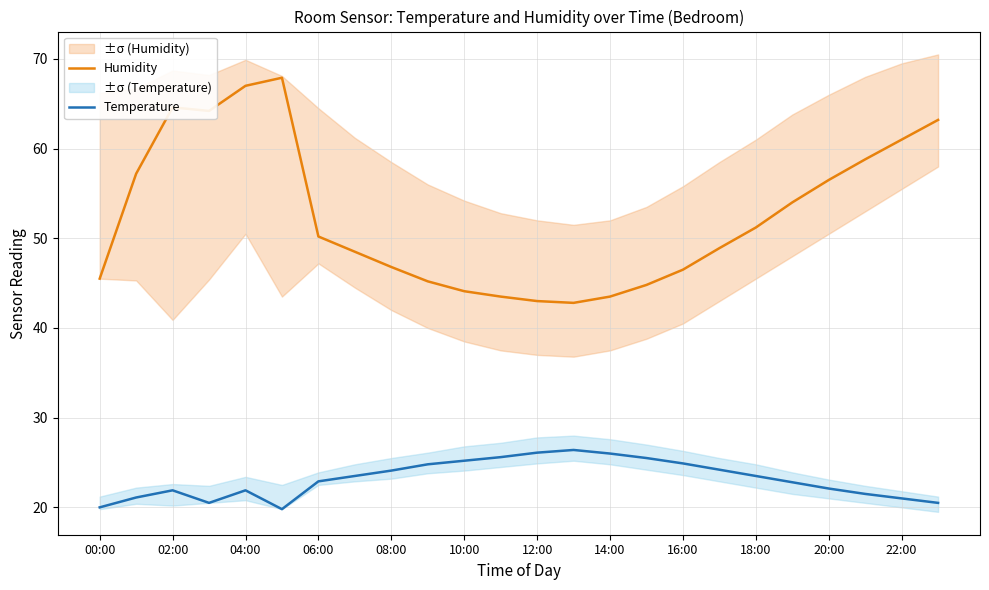

How many interior local valleys does the Temperature series have?

2